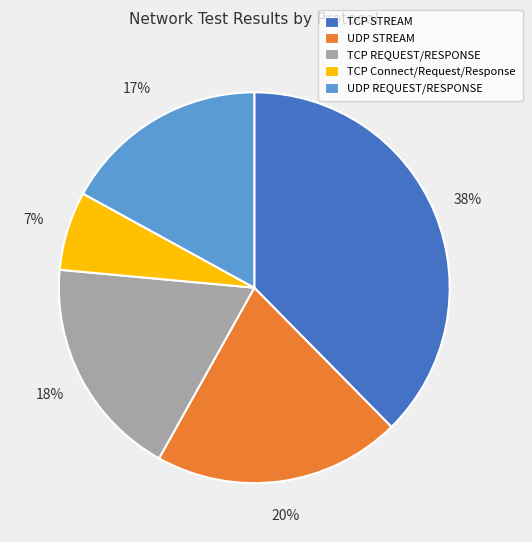

To the nearest percent, what is the difference between the UDP STREAM and TCP REQUEST/RESPONSE slice percentages?

2%